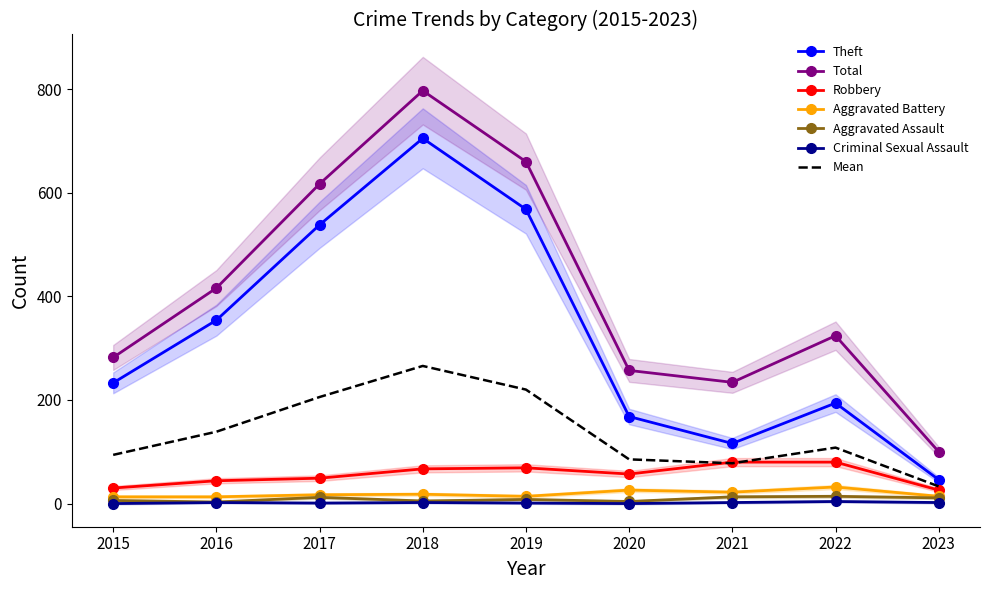

Which category has the highest value in the Robbery series?

2021